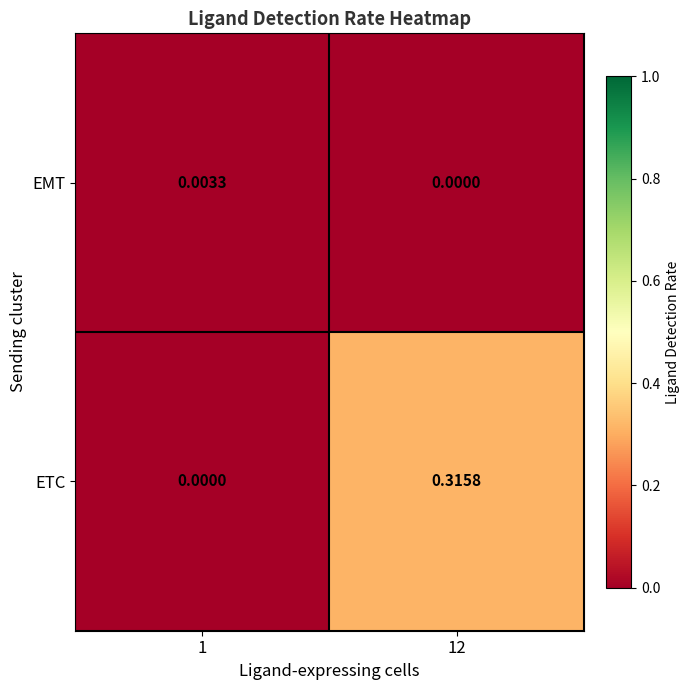

How many series are shown in this chart?

2